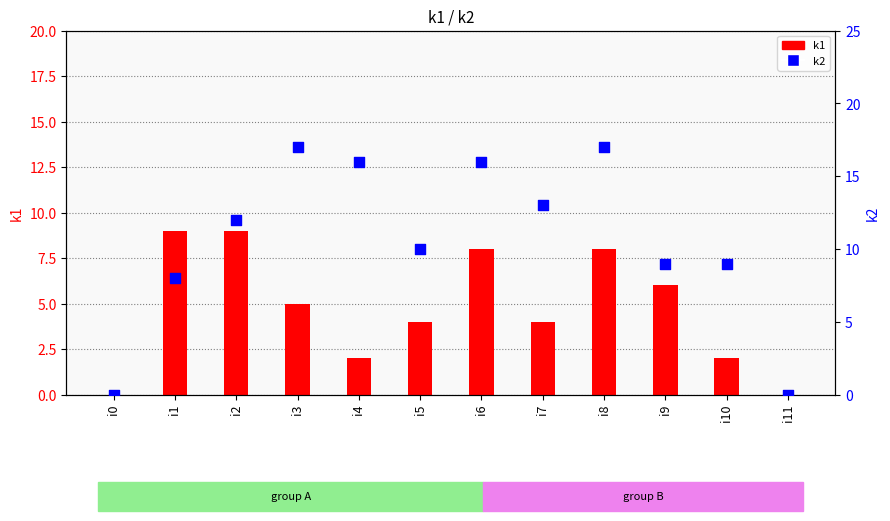

Which series has the largest Y range (max minus min)?

k2